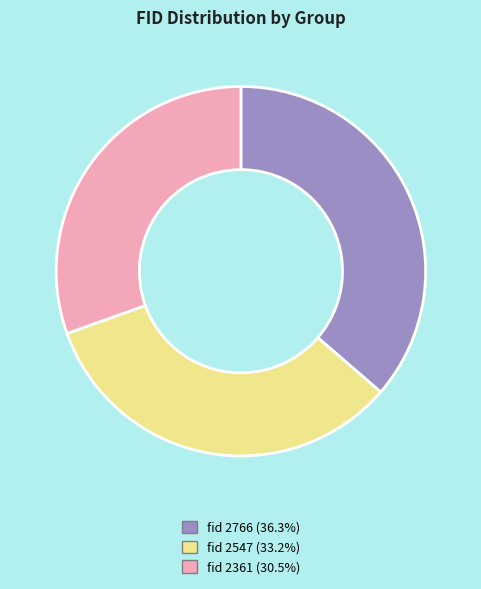

Is there a majority slice in this chart?

No